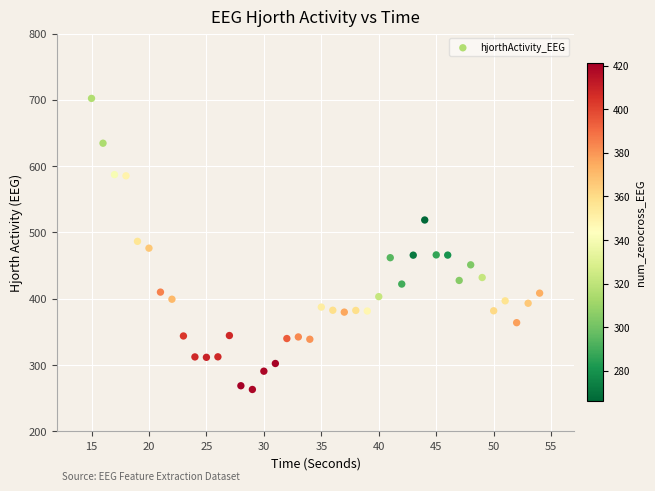

What is the range of Y values (max minus min)?

439.2